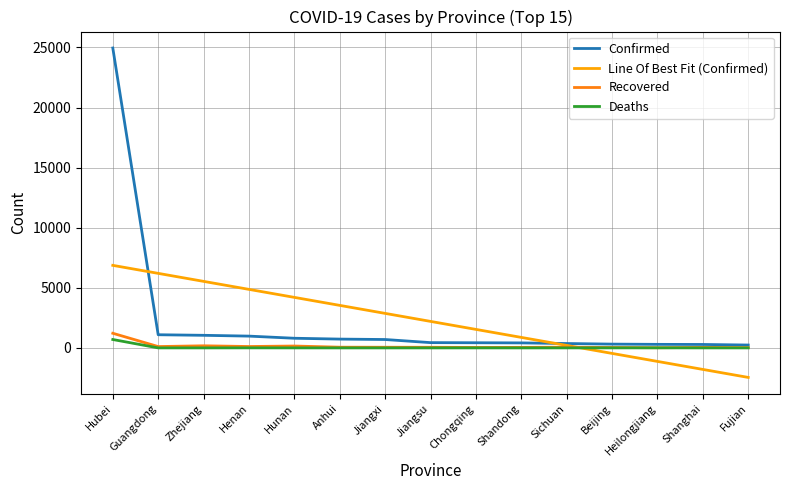

How many distinct data groups are displayed?

4